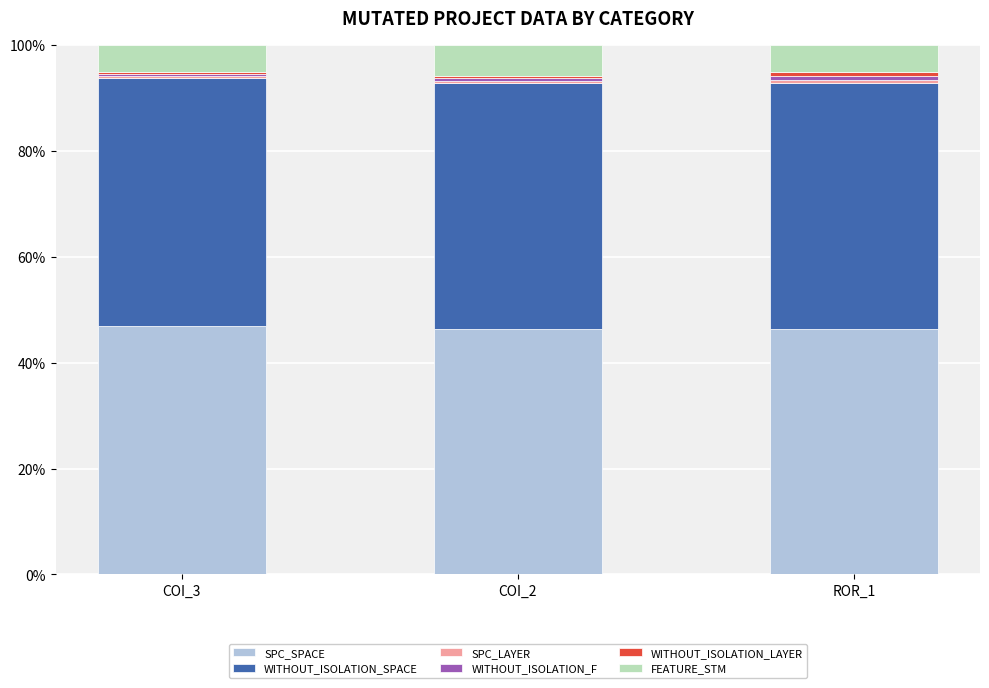

What is the highest value of the SPC_SPACE series?

46.9